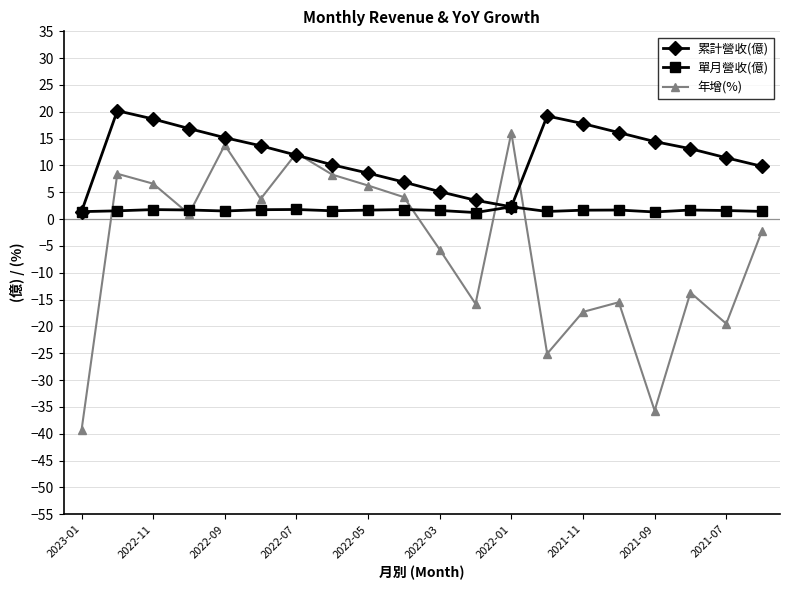

Rank the series by their maximum value, from lowest to highest.

單月營收(億), 年增(%), 累計營收(億)